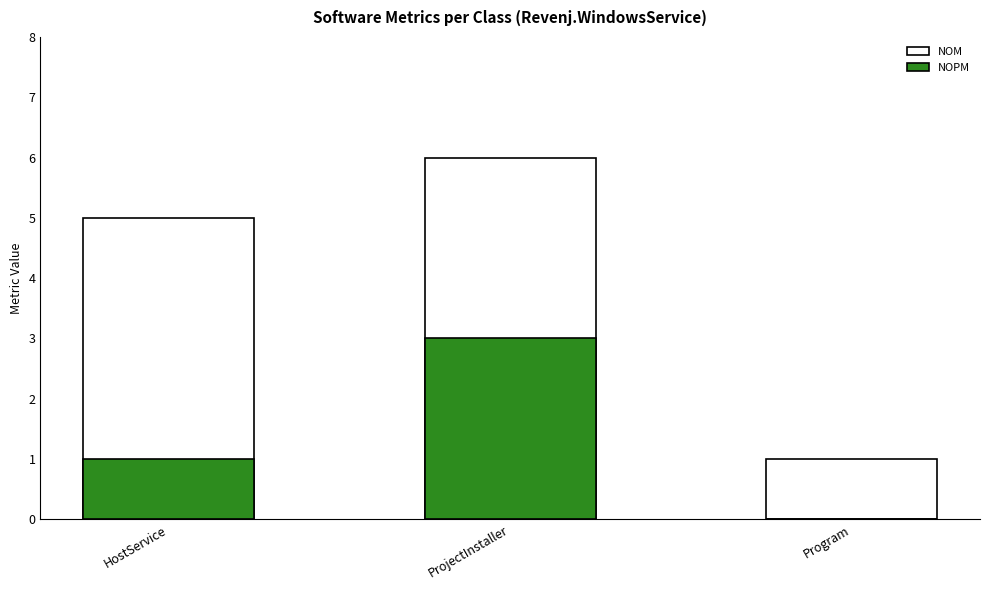

Rank the categories by NOPM value from lowest to highest.

Program, HostService, ProjectInstaller